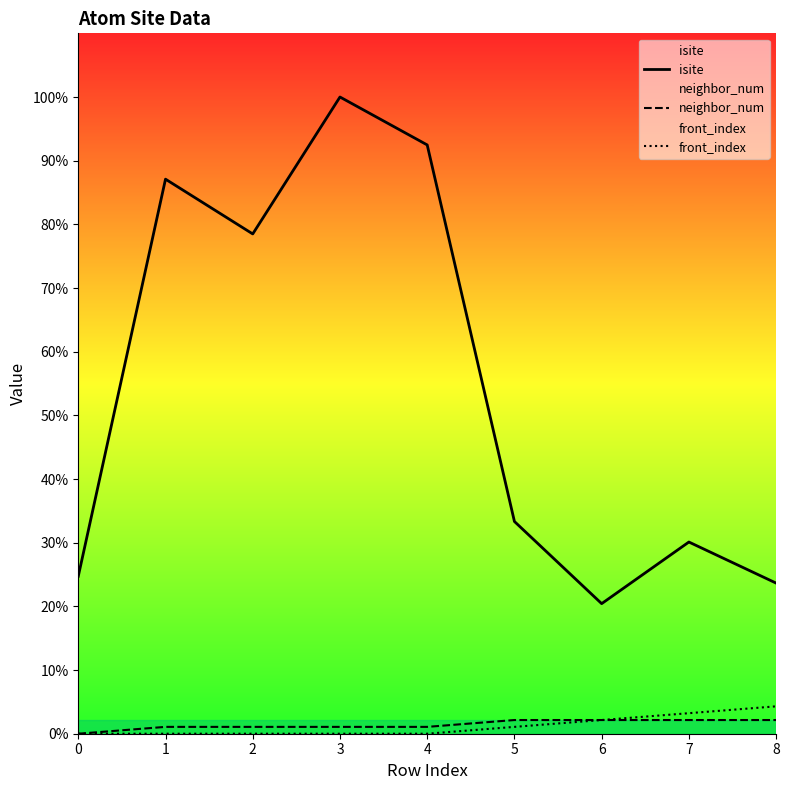

True or false: front_index has a value of -3 at 4.

False